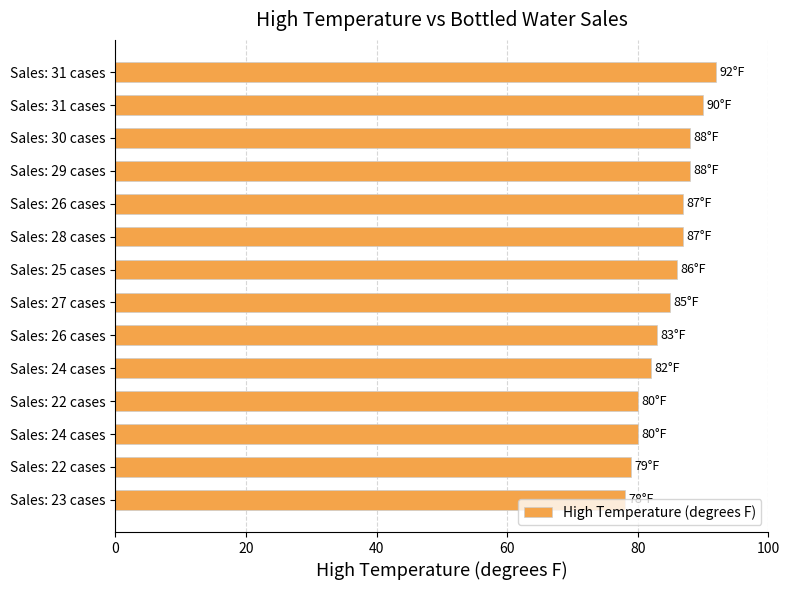

How many series are shown in this chart?

1